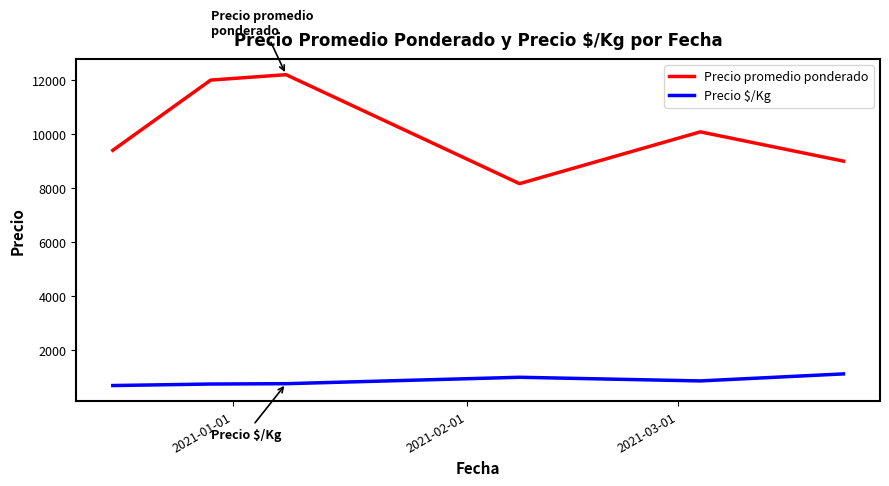

Rank the series by their average value, from highest to lowest.

Precio promedio ponderado, Precio \$/Kg